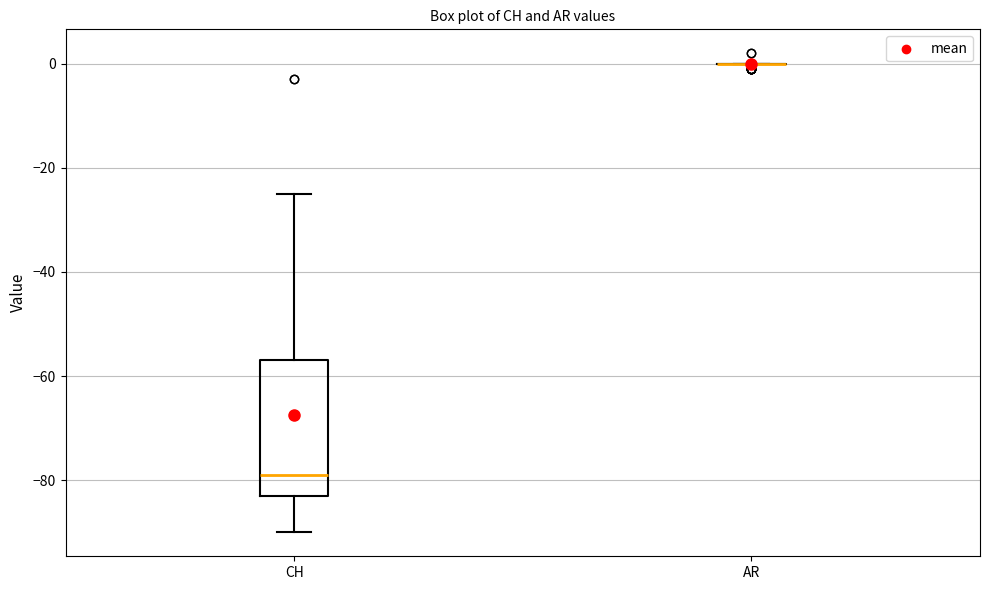

Reading left to right, transcribe this box plot: for each box, give where its median line is, the range the box spans, and where its two whiskers end, as read against the y-axis. The values are not printed on the chart, so give them approximately, as read against the axis.

CH: median -78, box -82 to -56, whiskers -90 to -24
AR: box collapsed to a line at 0, whiskers 0 to 0